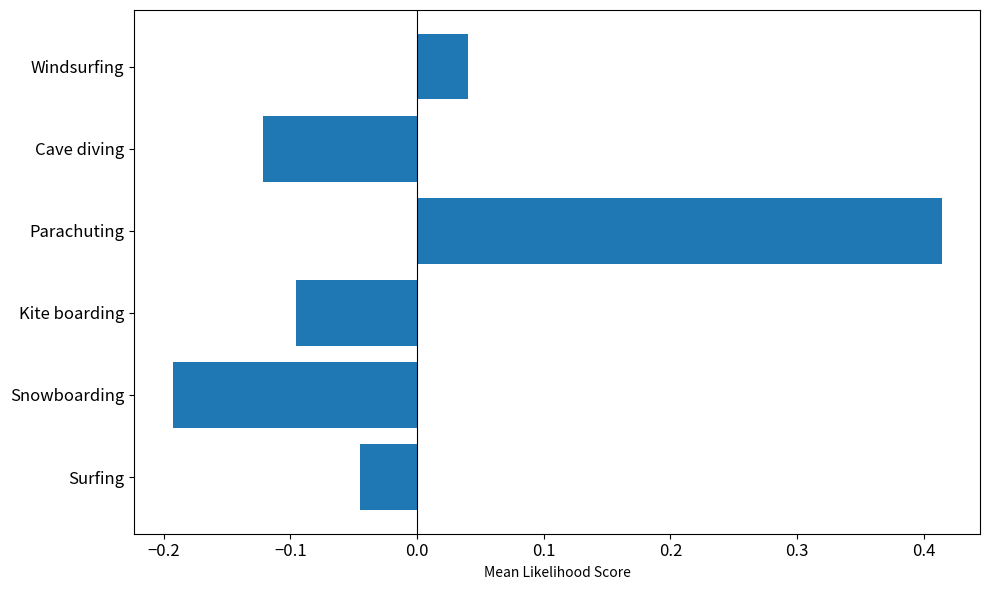

How many categories are shown in the chart?

6